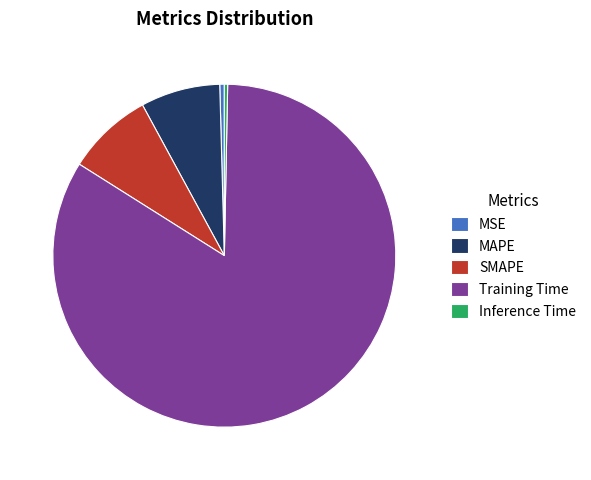

Combined, do Training Time and SMAPE account for over 50%?

Yes